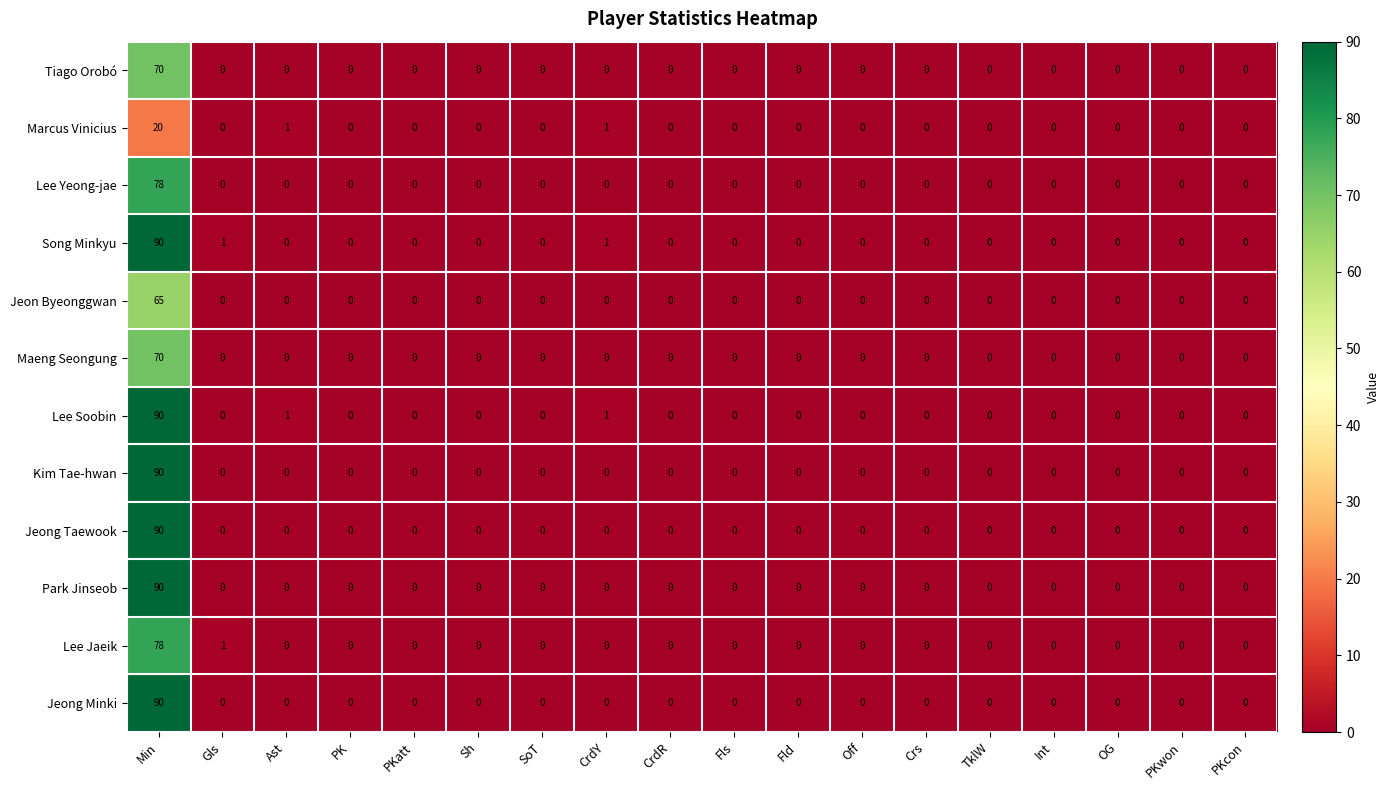

What is the sum of all Jeong Taewook values?

90